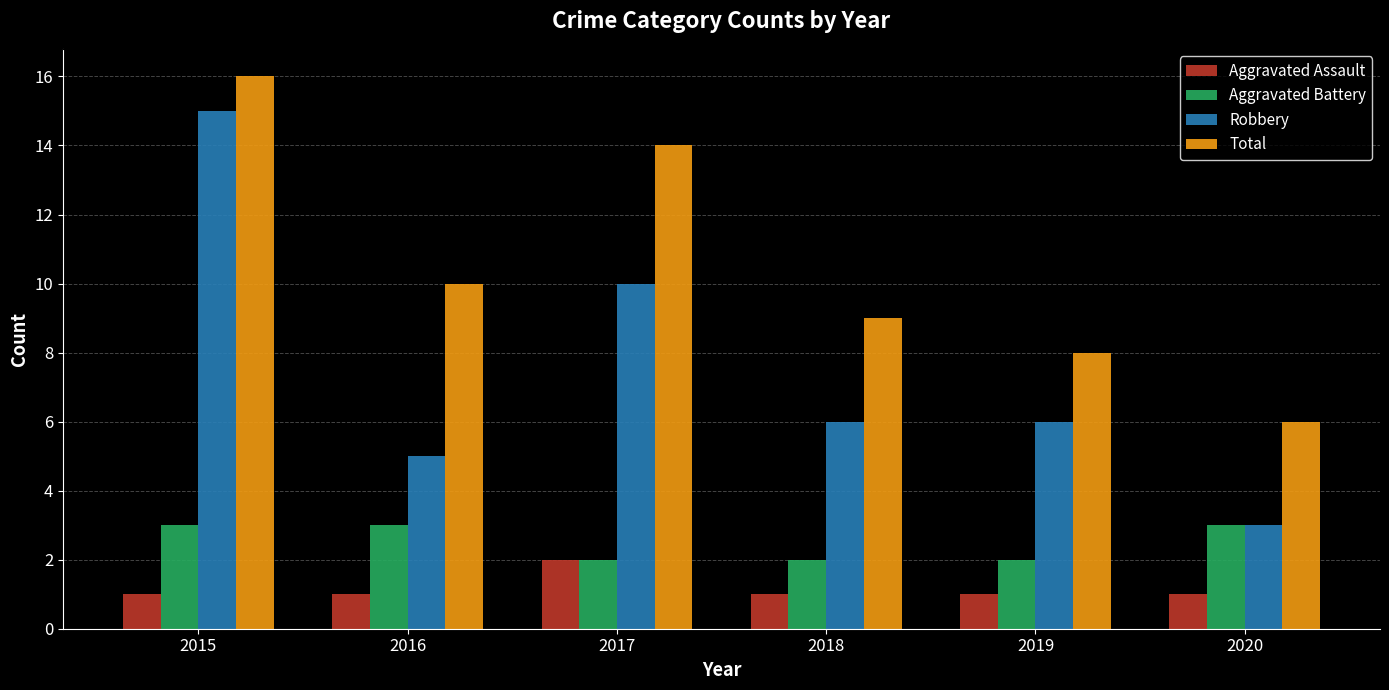

Reading right to left, list all the values displayed in this chart.

Aggravated Assault: 1	1	1	2	1	1
Aggravated Battery: 3	2	2	2	3	3
Robbery: 3	6	6	10	5	15
Total: 6	8	9	14	10	16